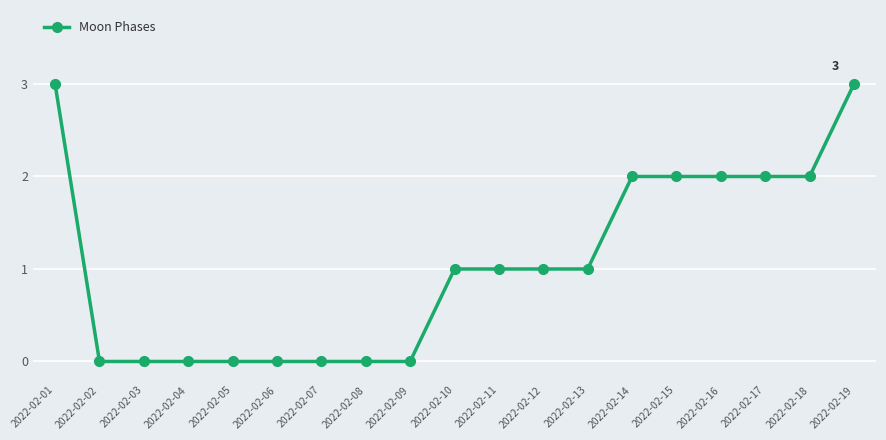

Is this an area chart (filled region under the line)?

No